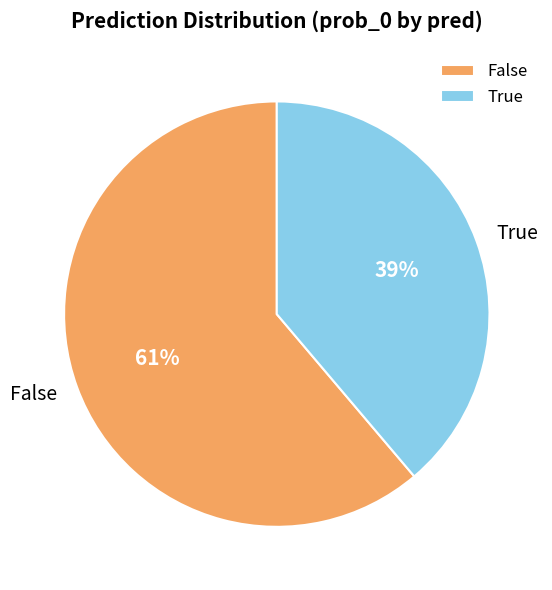

Which slice is the smallest?

True